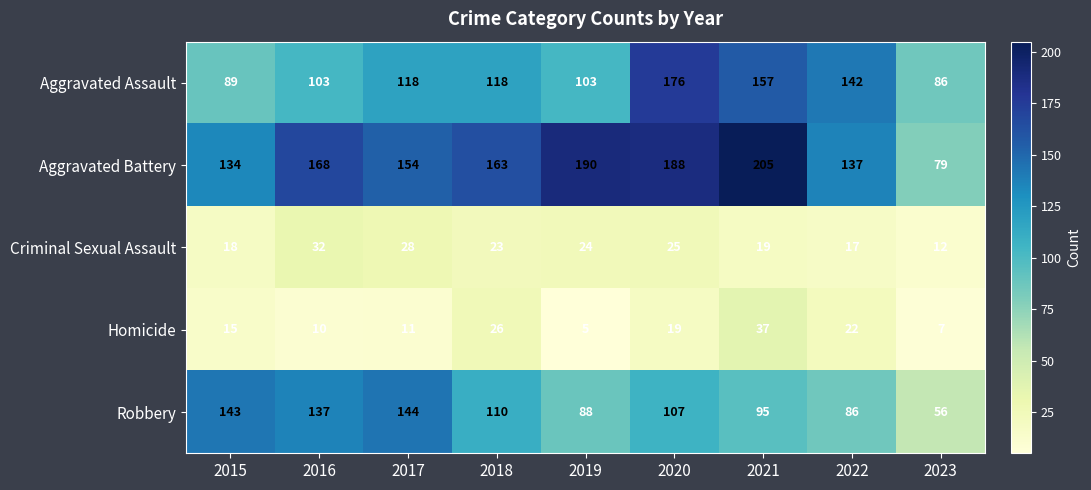

At how many categories does at least one series exceed 198?

1